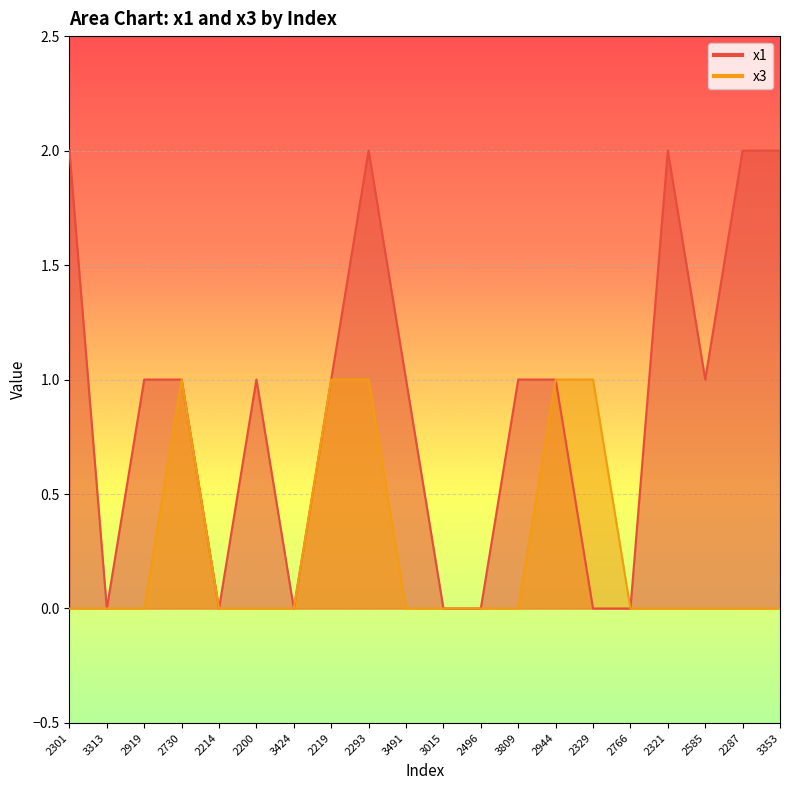

Reading left to right, list all the values displayed in this chart.

x1: 2	0	1	1	0	1	0	1	2	1	0	0	1	1	0	0	2	1	2	2
x3: 0	0	0	1	0	0	0	1	1	0	0	0	0	1	1	0	0	0	0	0